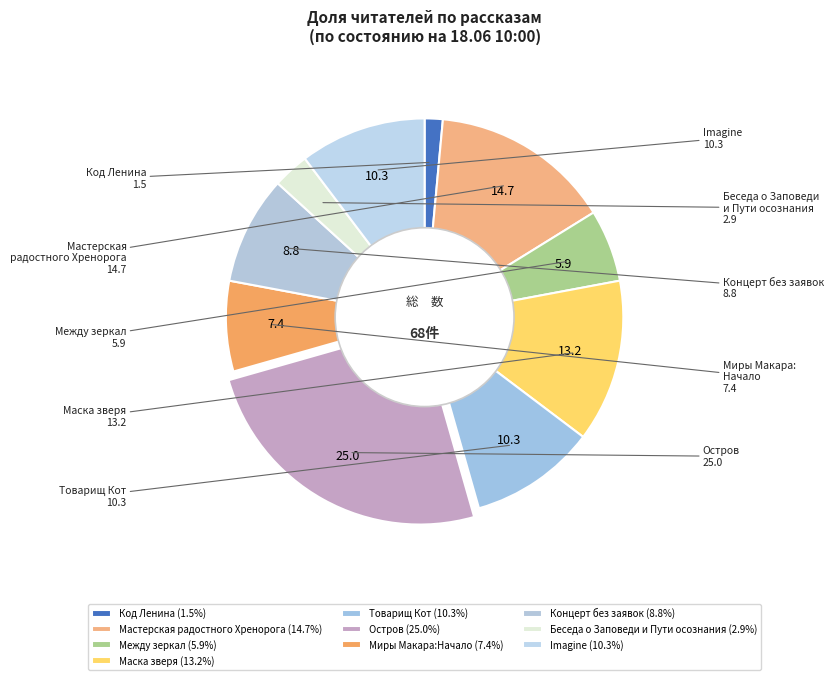

True or false: Imagine accounts for 5% of the total.

False